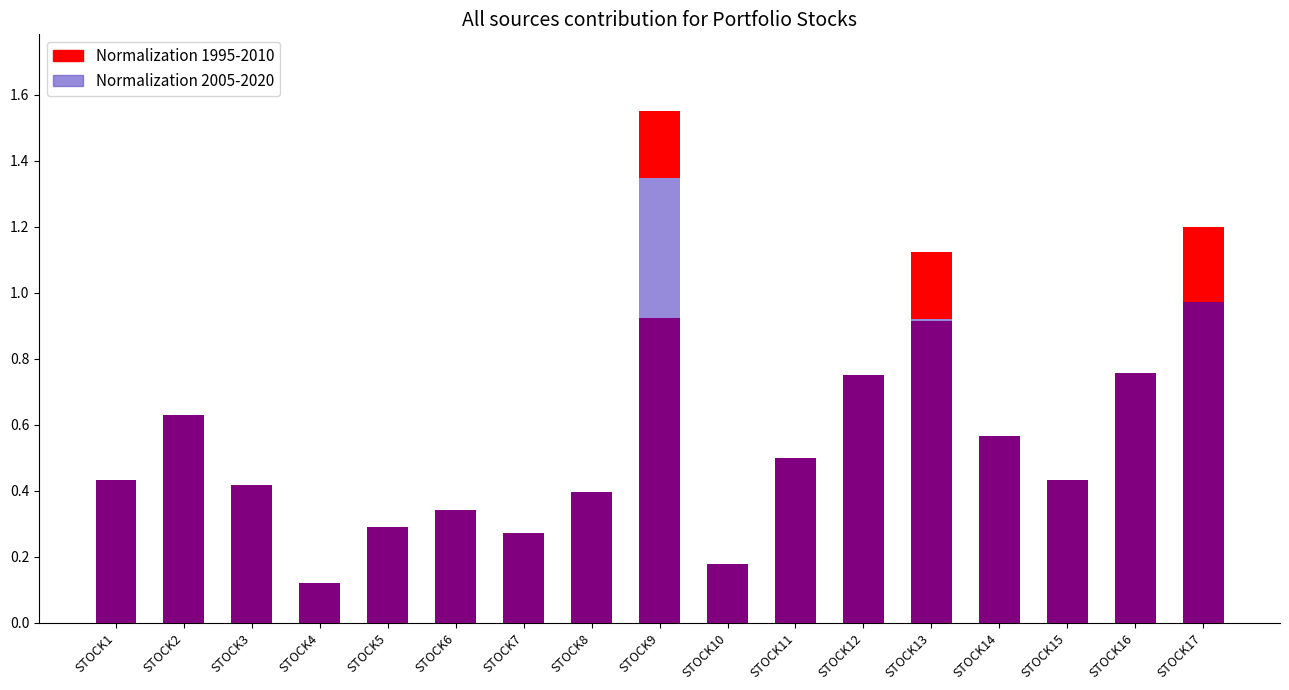

What is the value of the Normalization 1995-2010 bar at the 16th from the left?

0.8